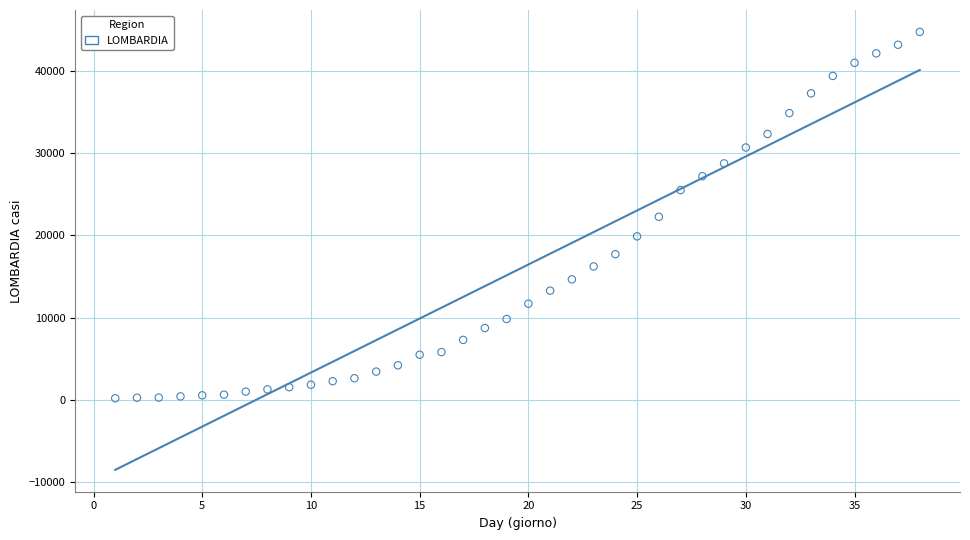

What is the range of X values (max minus min)?

37